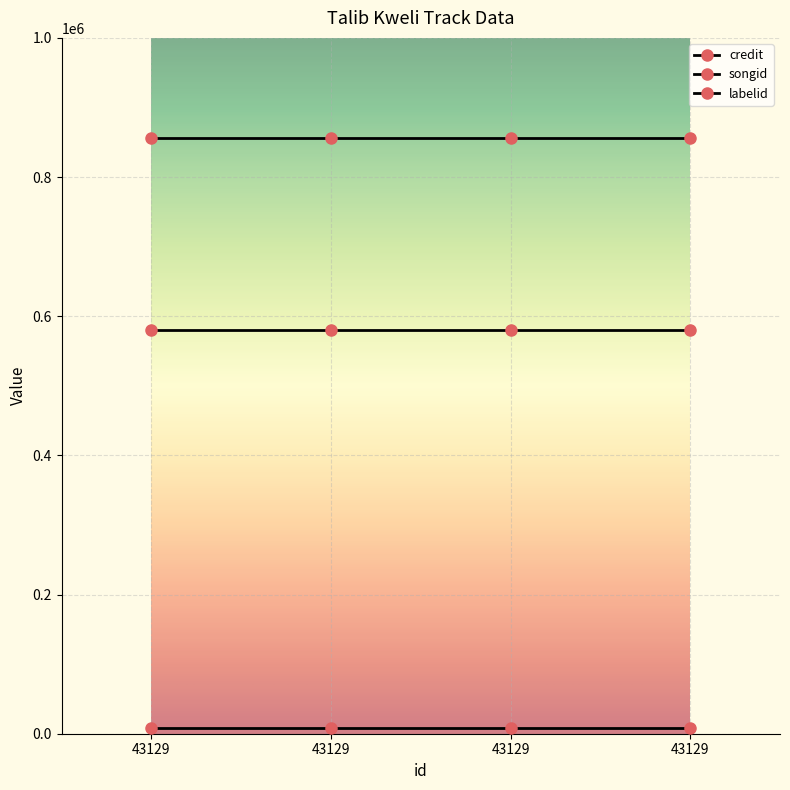

True or false: credit and labelid intersect in this chart.

False